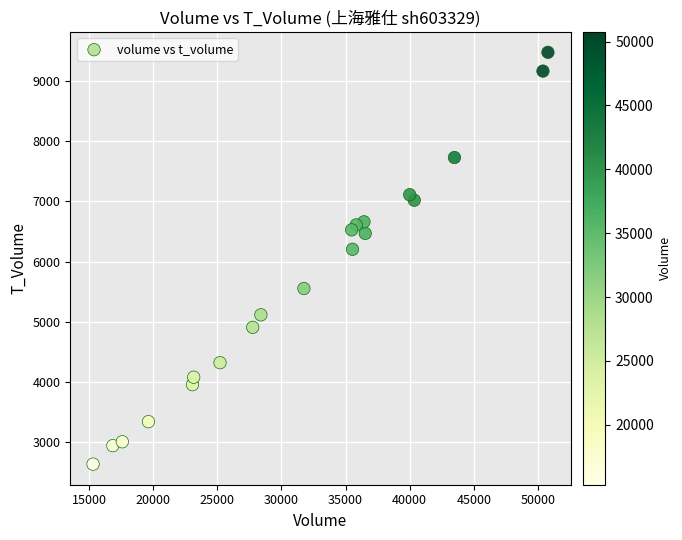

What is the range of Y values (max minus min)?

6843